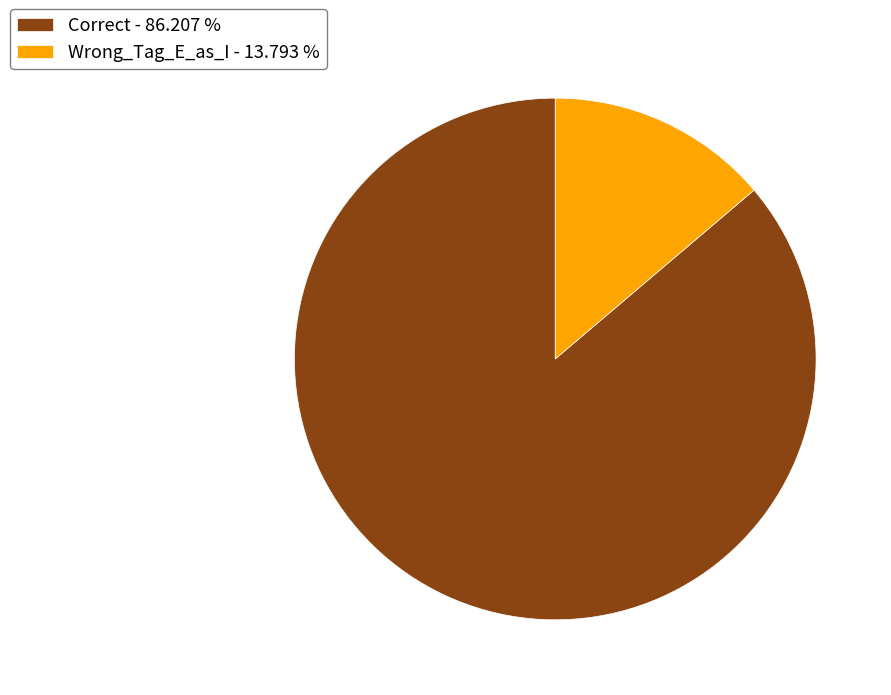

How many slices are in this pie chart?

2